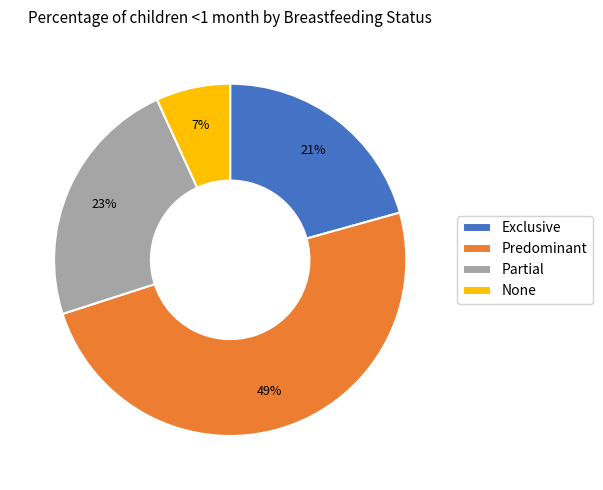

Which has a higher value, None or Partial?

Partial